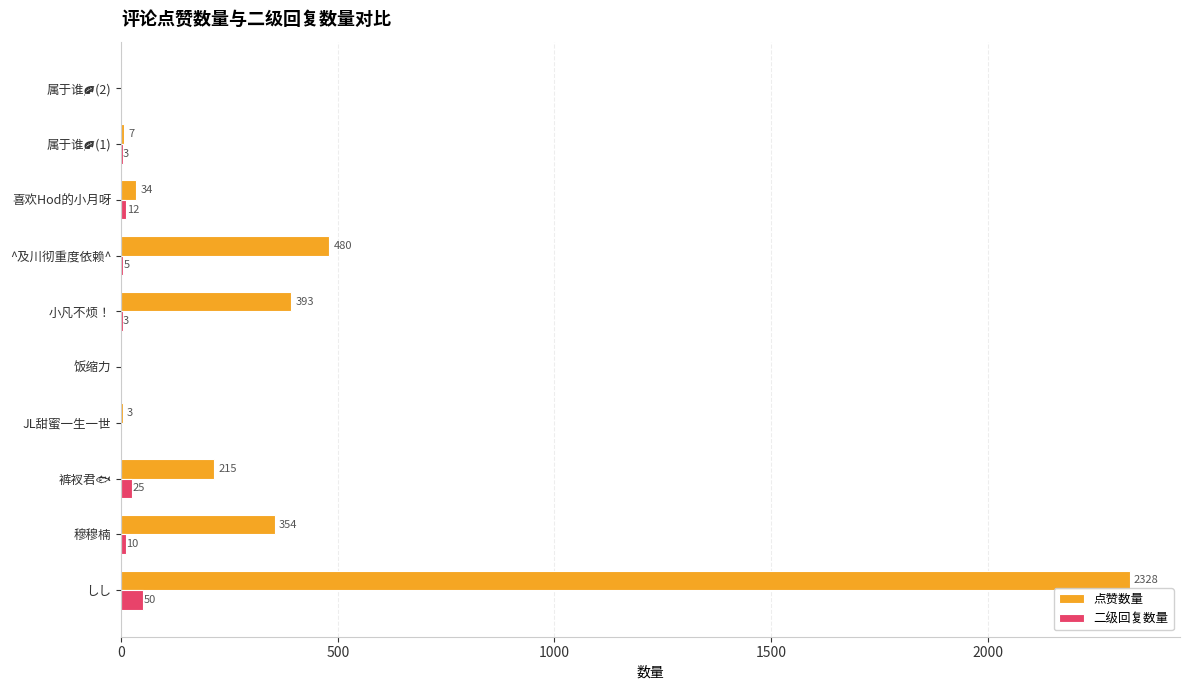

Which series has the largest total across all categories?

点赞数量